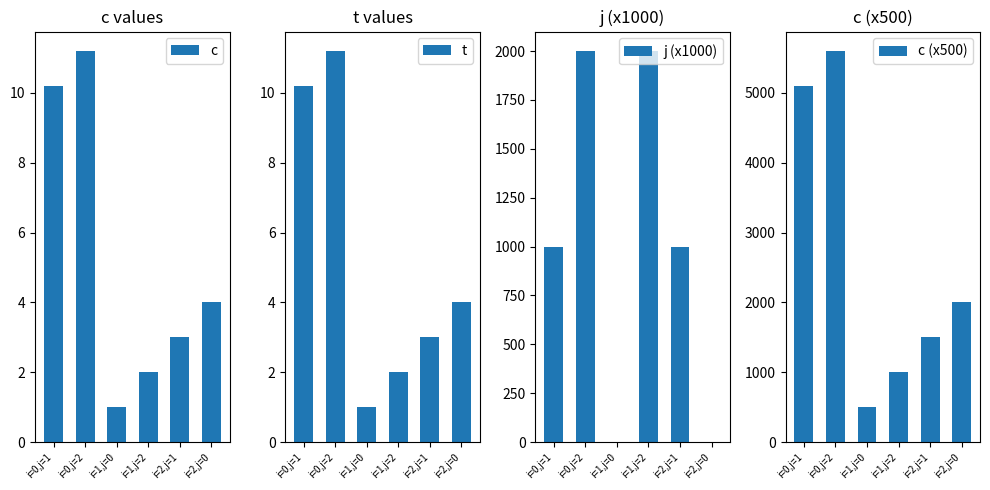

What position from the left is i=2,j=0?

6